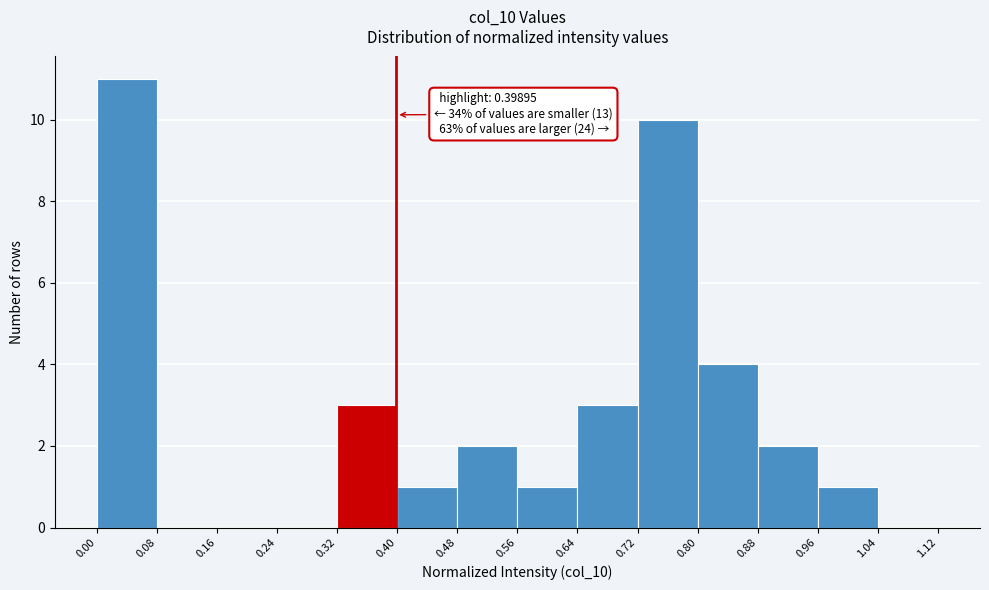

Over which range of the x-axis is the bar tallest?

0.00 to 0.08